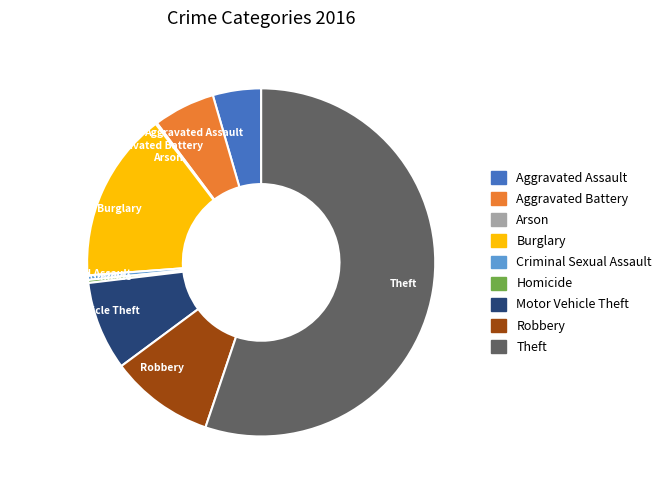

The Criminal Sexual Assault slice represents 0% of the pie. True or false?

True